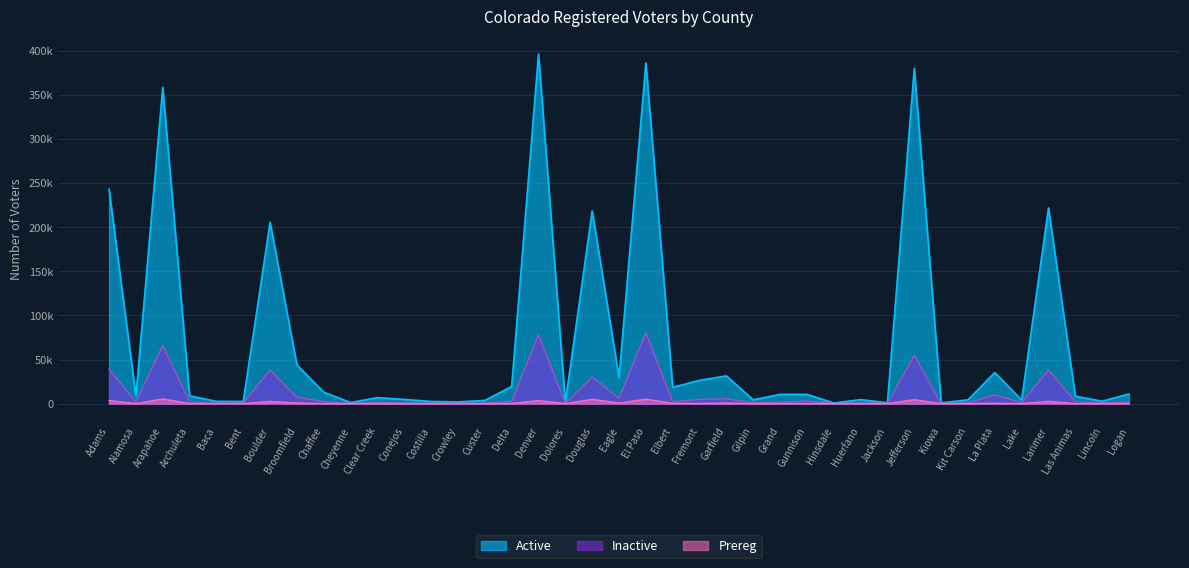

Where is the first local maximum for Active?

Arapahoe